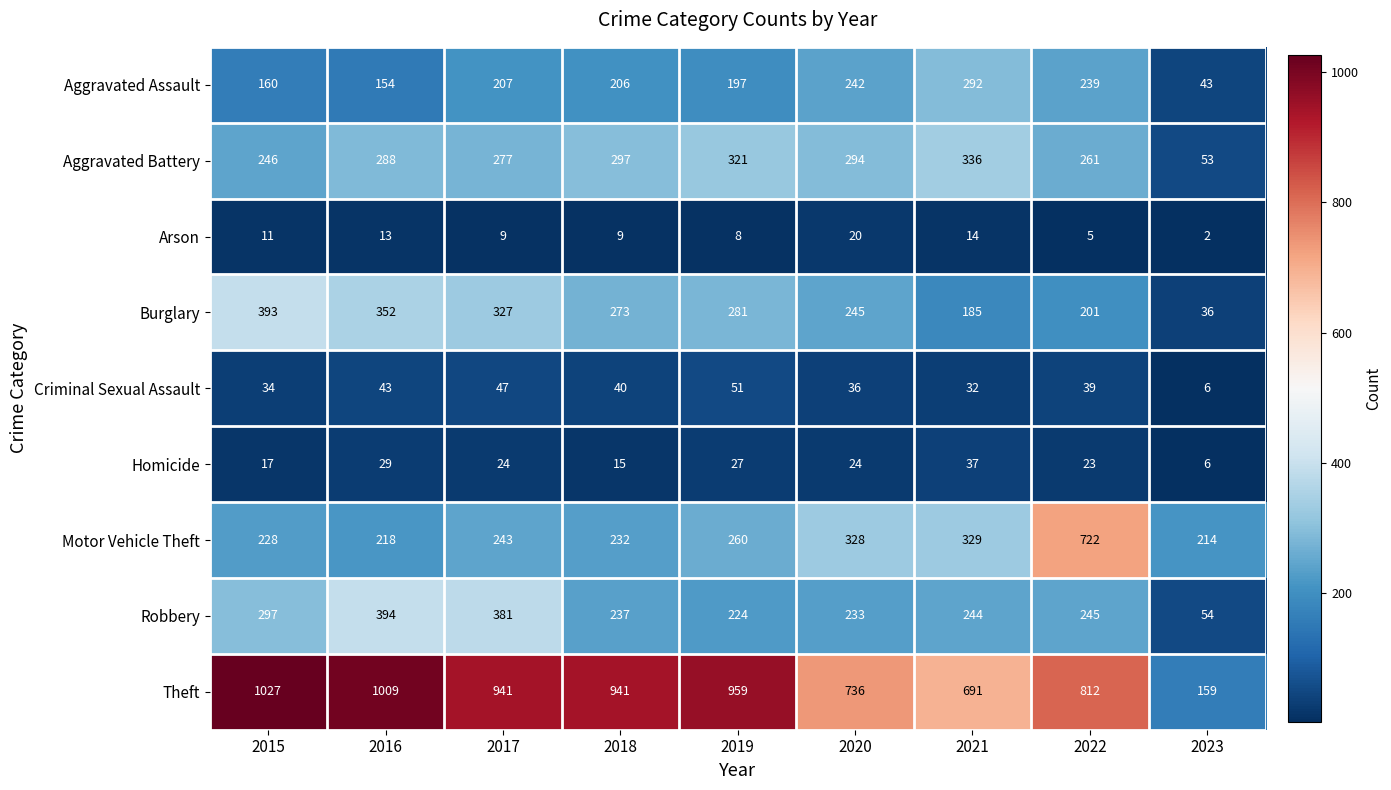

At which category is the sum across all series the highest?

2022